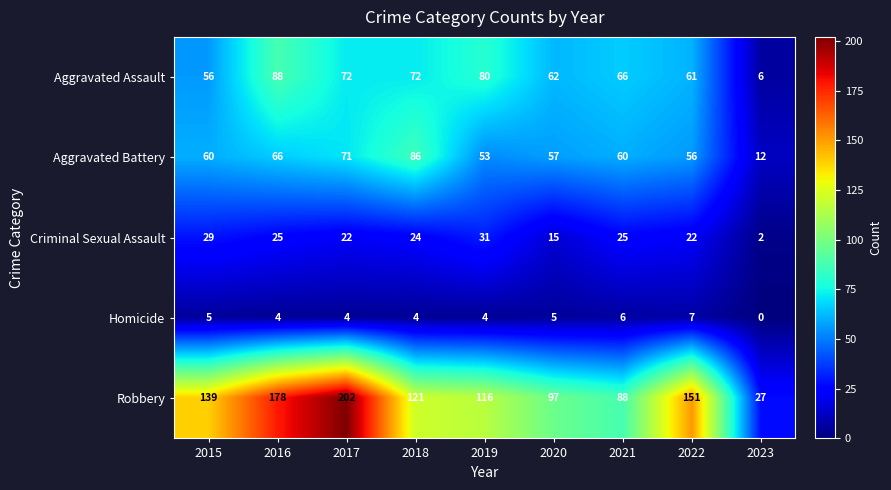

Which series has the widest spread of values?

Robbery